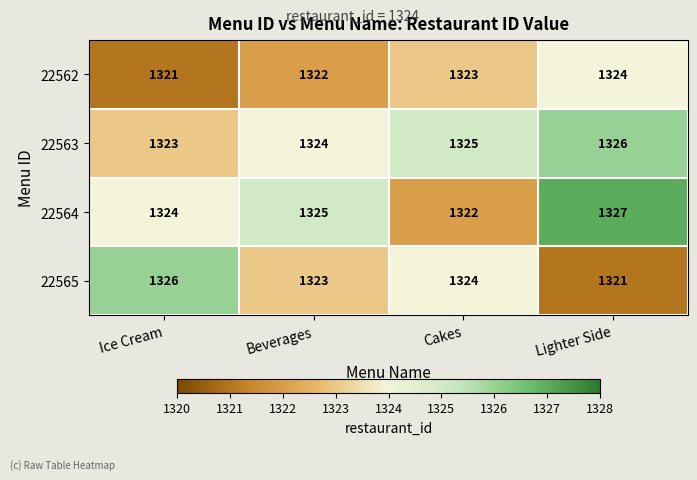

What is the spread (max minus min) of values at Lighter Side?

6